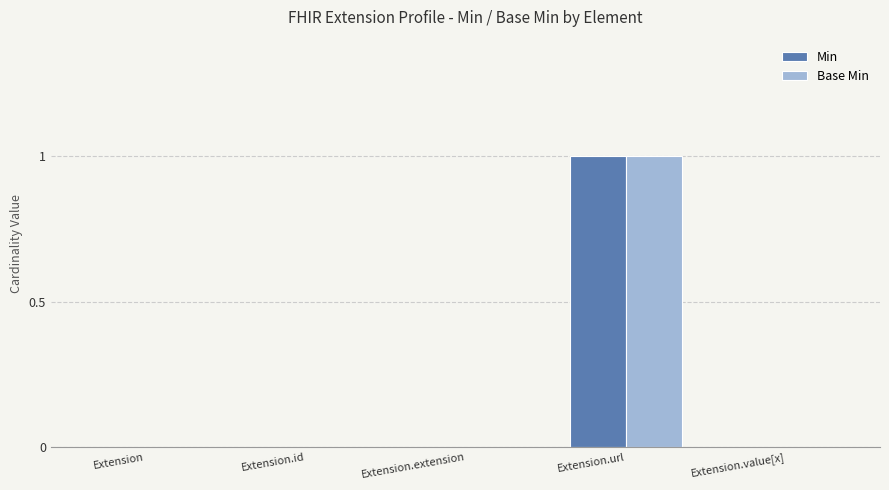

The Base Min series shows 1 at Extension.url. True or false?

True